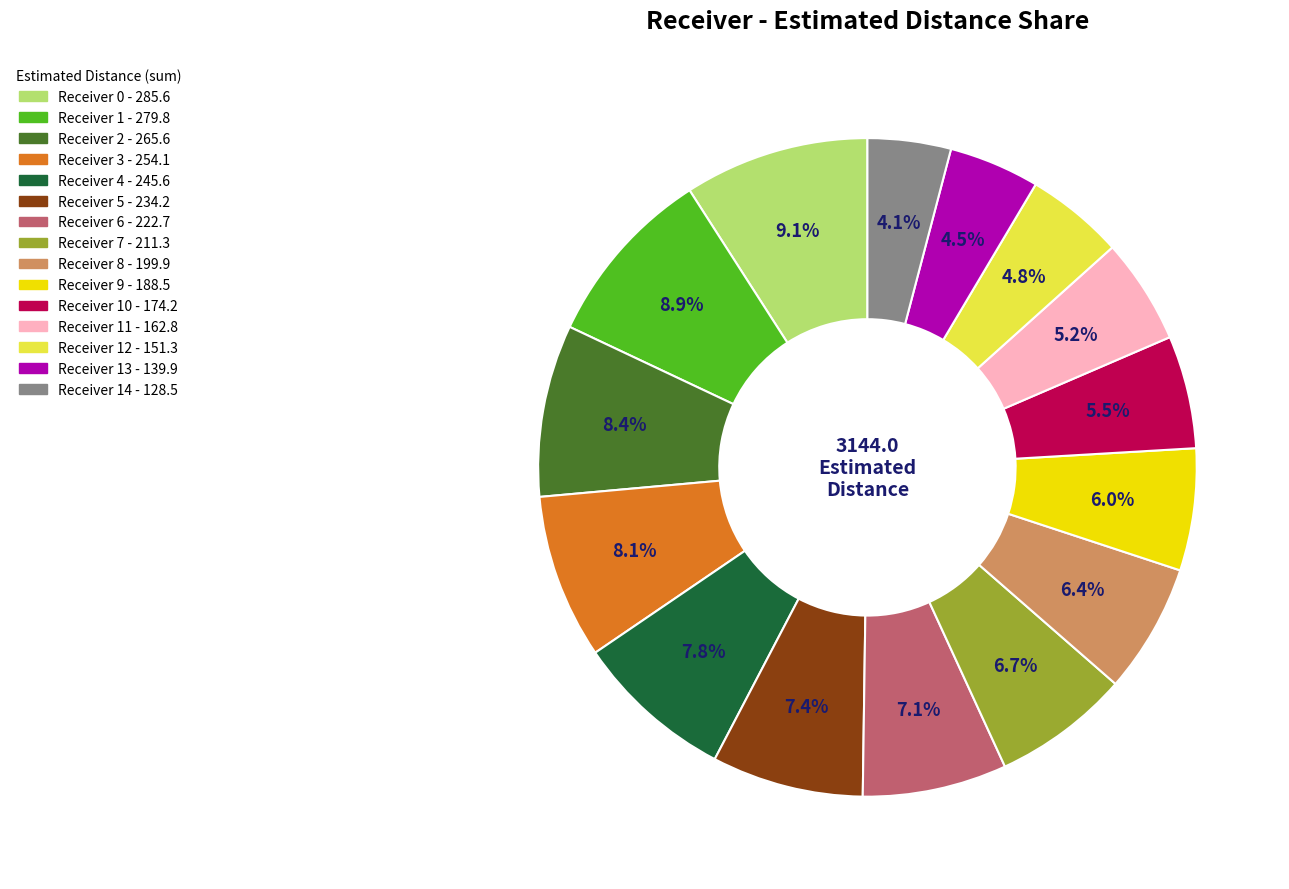

Does any single category account for the majority?

No